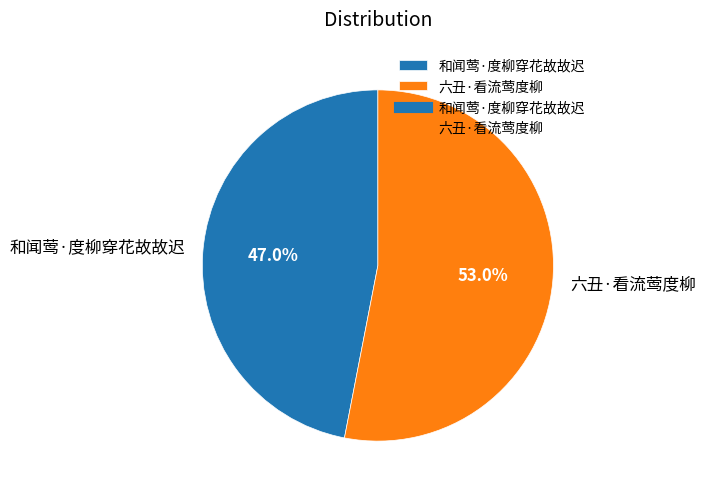

To the nearest percent, what percentage of the pie is 和闻莺·度柳穿花故故迟?

47%